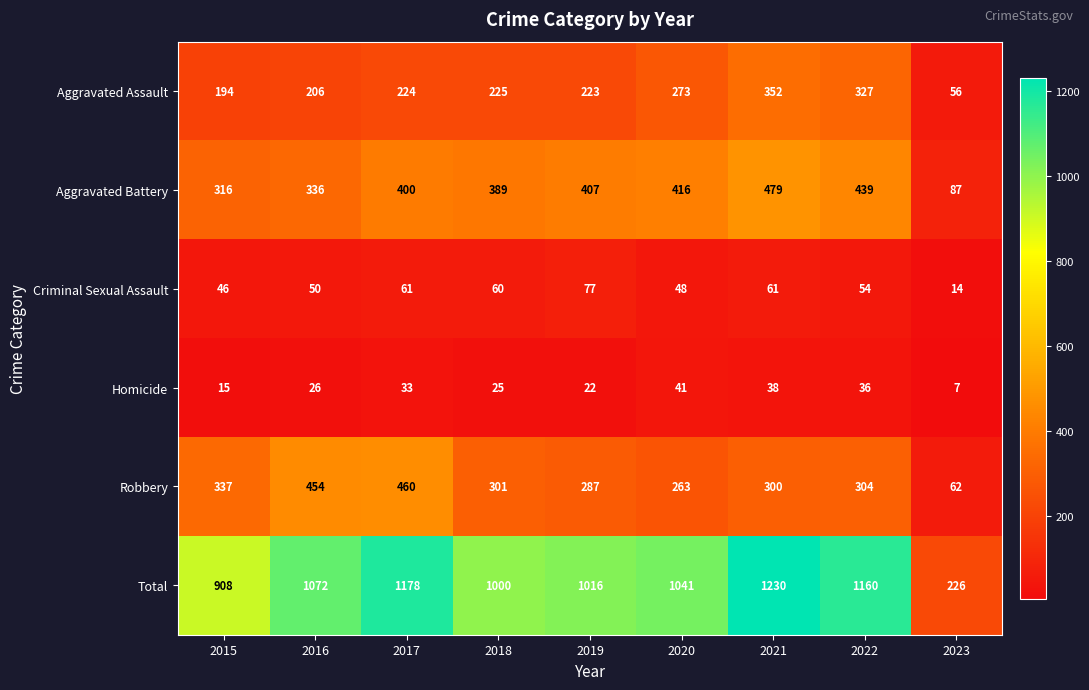

The Criminal Sexual Assault series shows 61 at 2017. True or false?

True